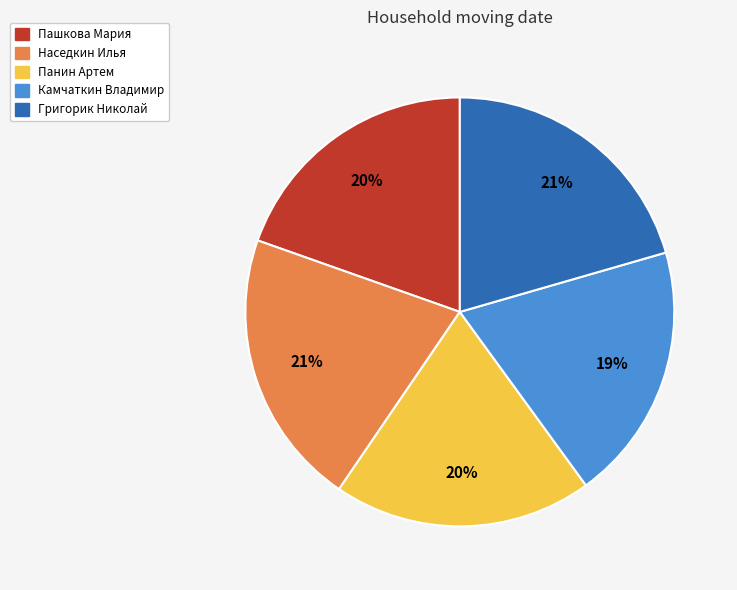

What percentage is the Пашкова Мария slice, to the nearest percent?

20%